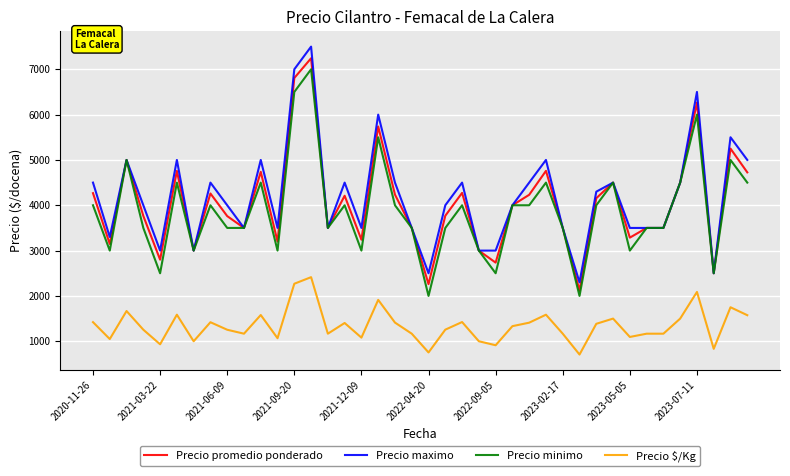

What is the lowest value of the Precio maximo series?

2300